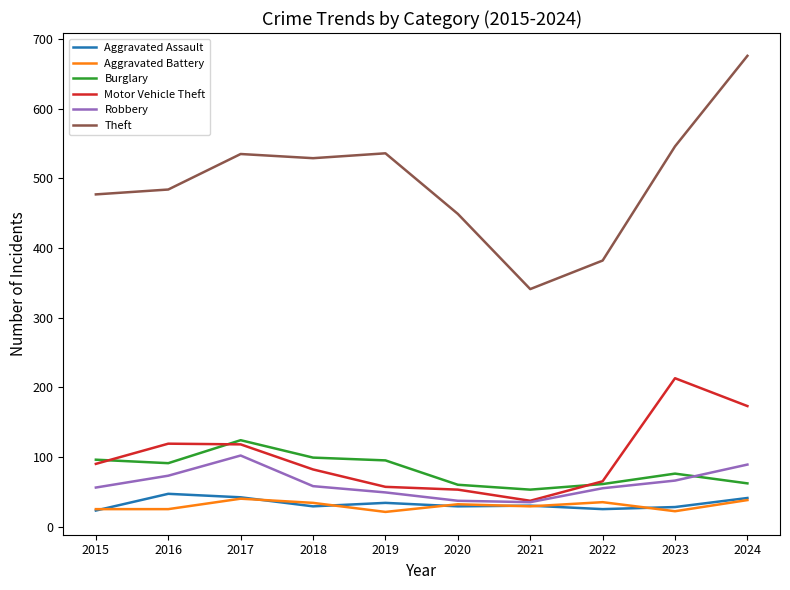

Is the value of Aggravated Battery at 2024 greater than the value of Theft at 2016?

No